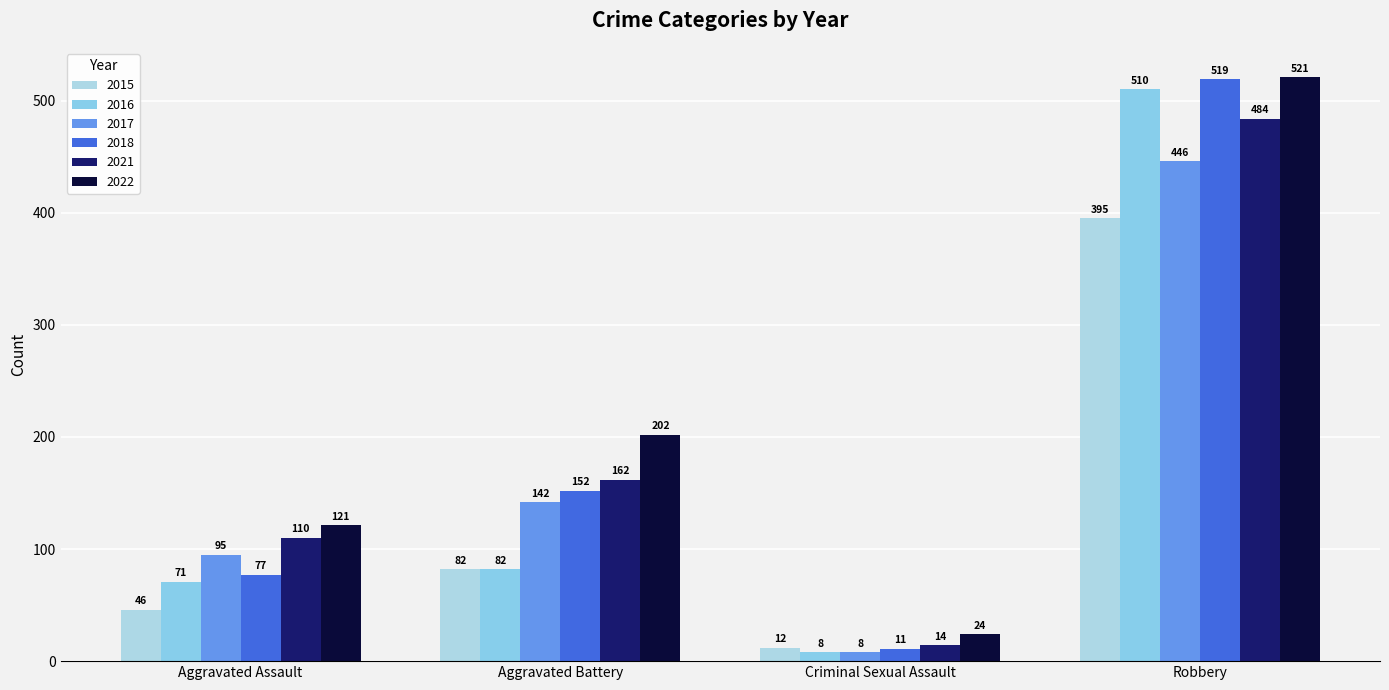

The 2021 series shows 87 at Aggravated Battery. True or false?

False